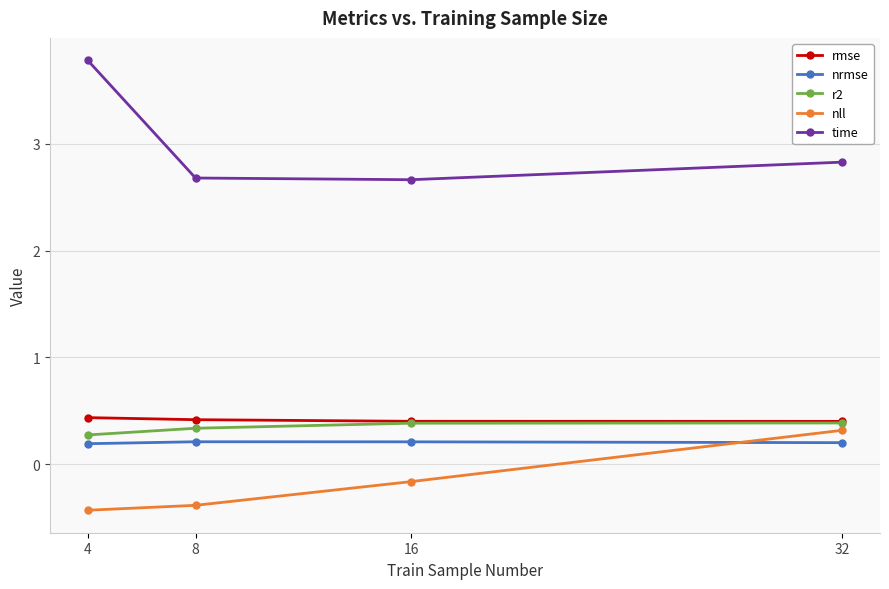

Is this an area chart (filled region under the line)?

No